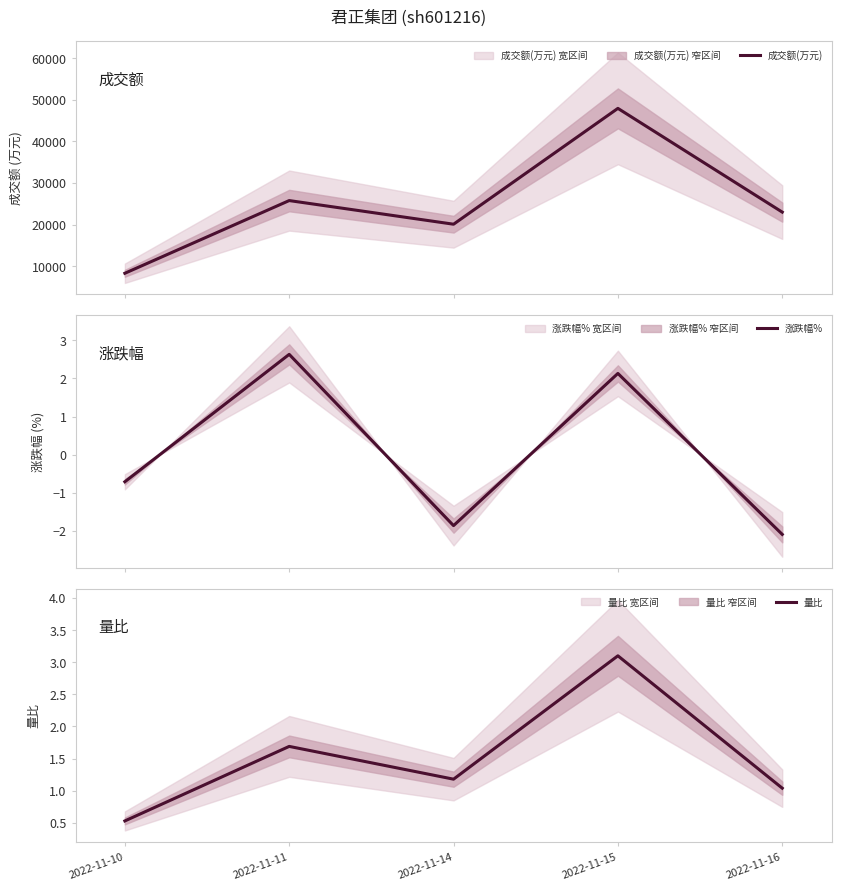

Which series has the largest total across all categories?

成交额(万元)